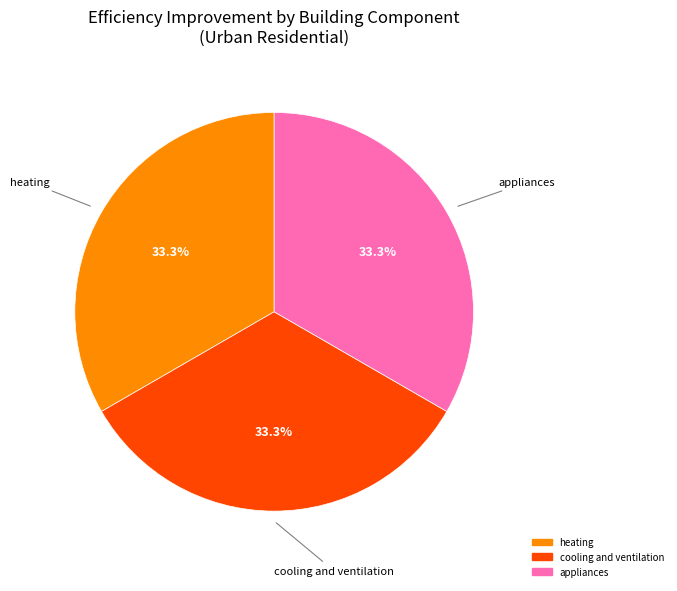

To the nearest percent, what is the average slice percentage?

33%